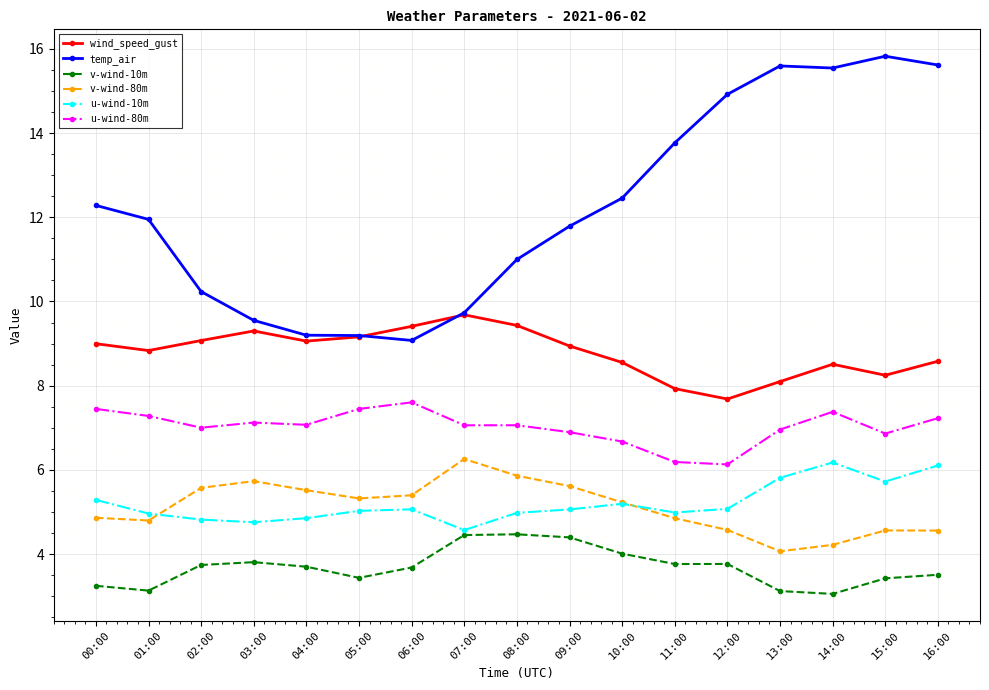

Where is the first local minimum for u-wind-80m?

02:00